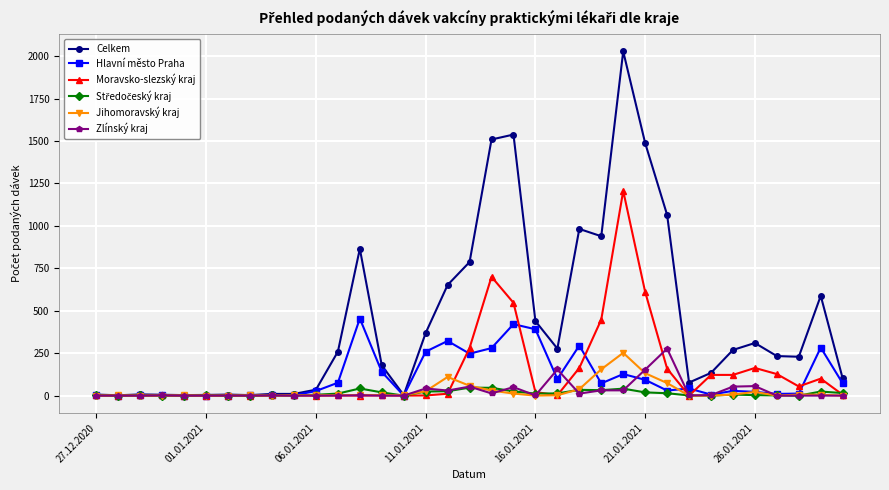

What is the greatest value displayed?

2028